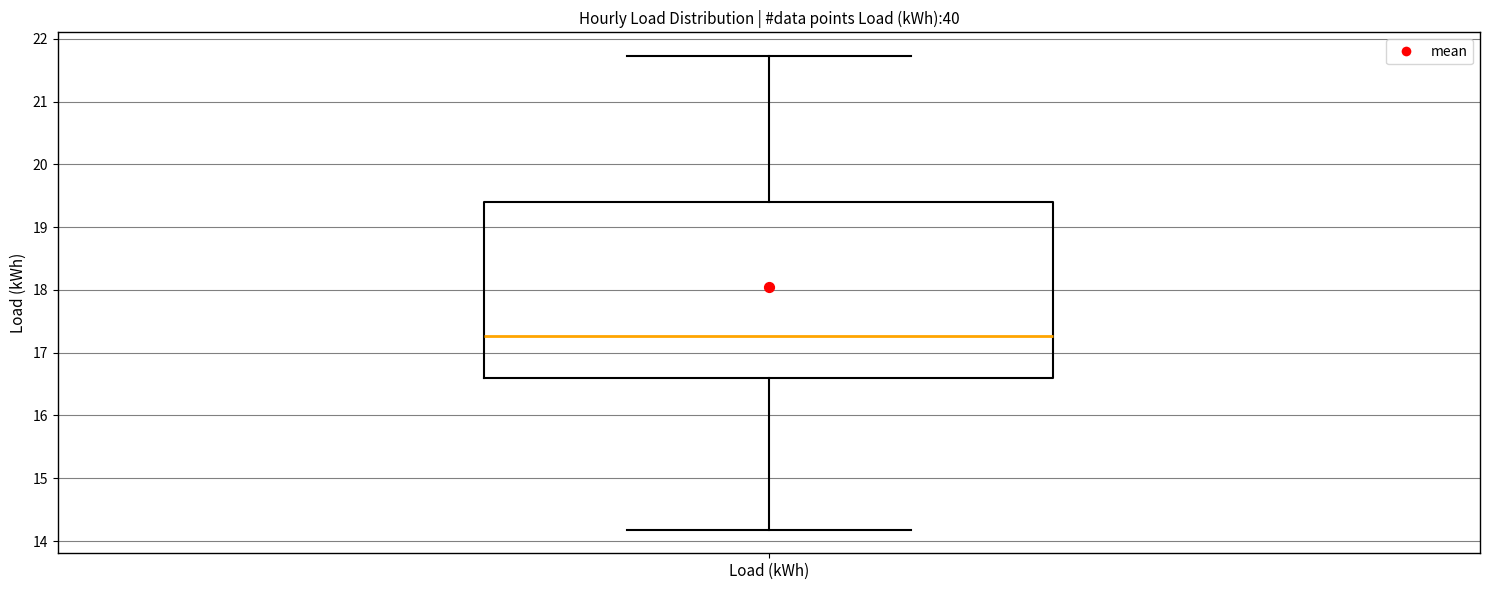

Read this box plot against the y-axis: the position of the median line, the range covered by the box, and the ends of both whiskers. The values are not printed on the chart, so give them approximately, as read against the axis.

median 17.3, box 16.6 to 19.4, whiskers 14.2 to 21.7